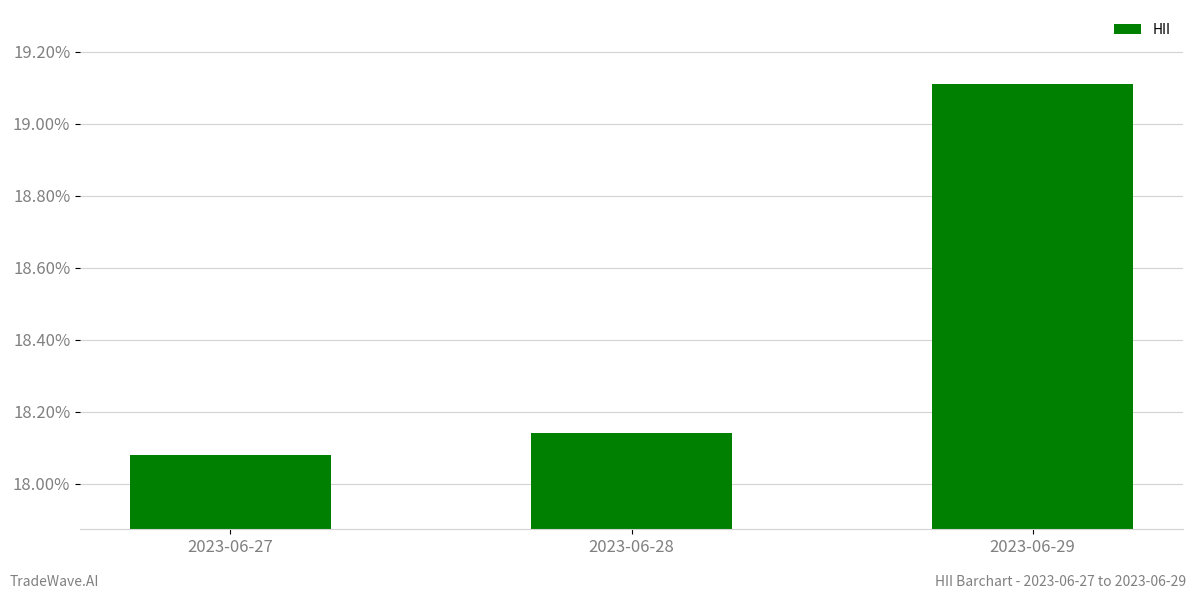

What is the greatest value displayed?

0.2